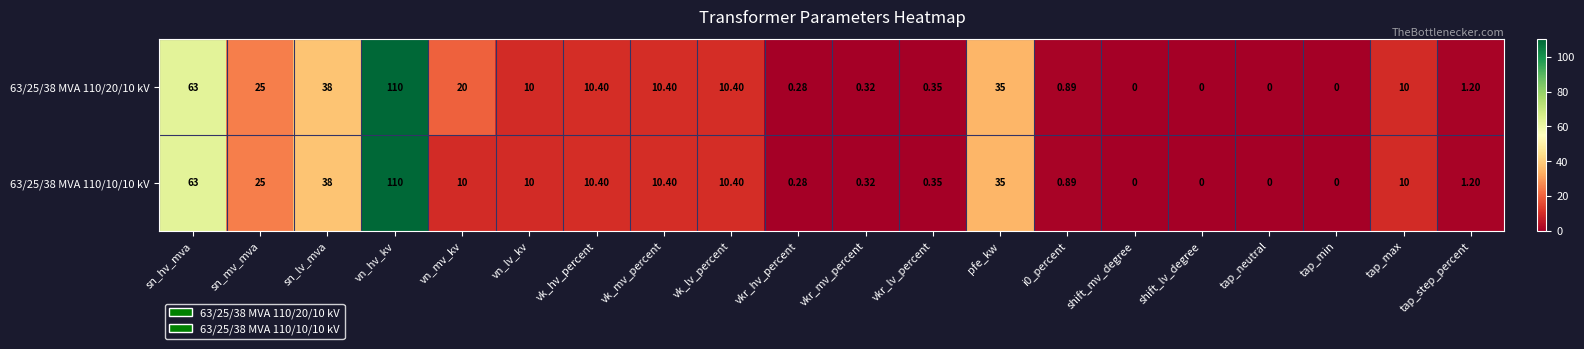

At which label does 63/25/38 MVA 110/20/10 kV reach its peak?

vn_hv_kv